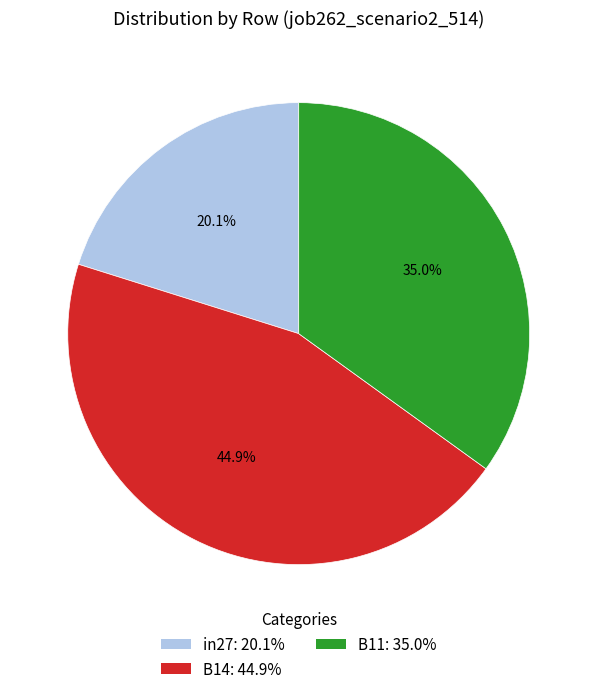

To the nearest percent, what is the difference between the B14 and in27 slice percentages?

25%